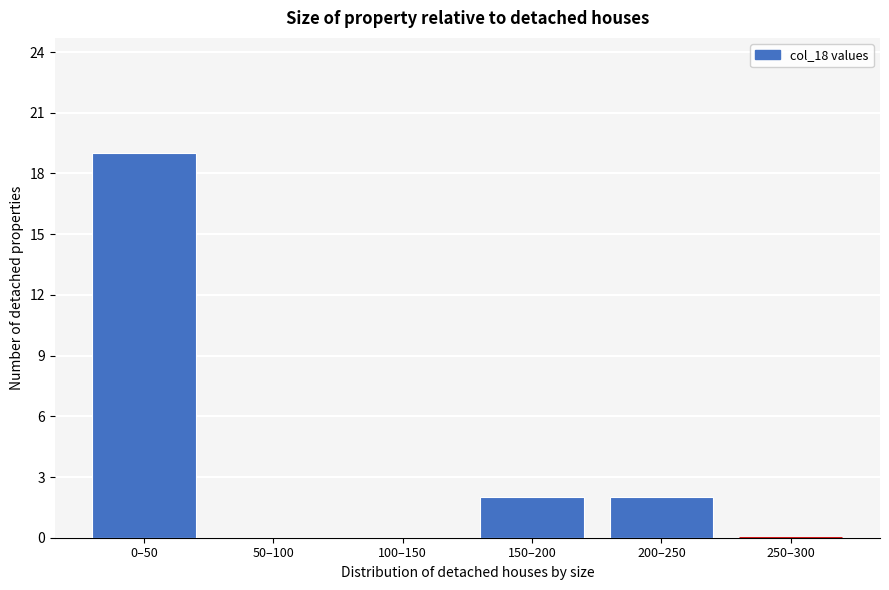

Reading left to right, list all the values displayed in this chart.

0–50=19	50–100=0	100–150=0	150–200=2	200–250=2	250–300=0